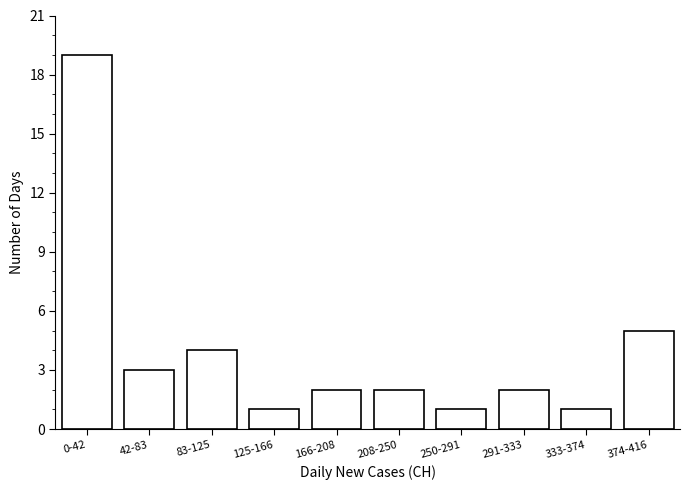

Reading right to left, transcribe all the data shown in this chart.

5	1	2	1	2	2	1	4	3	19